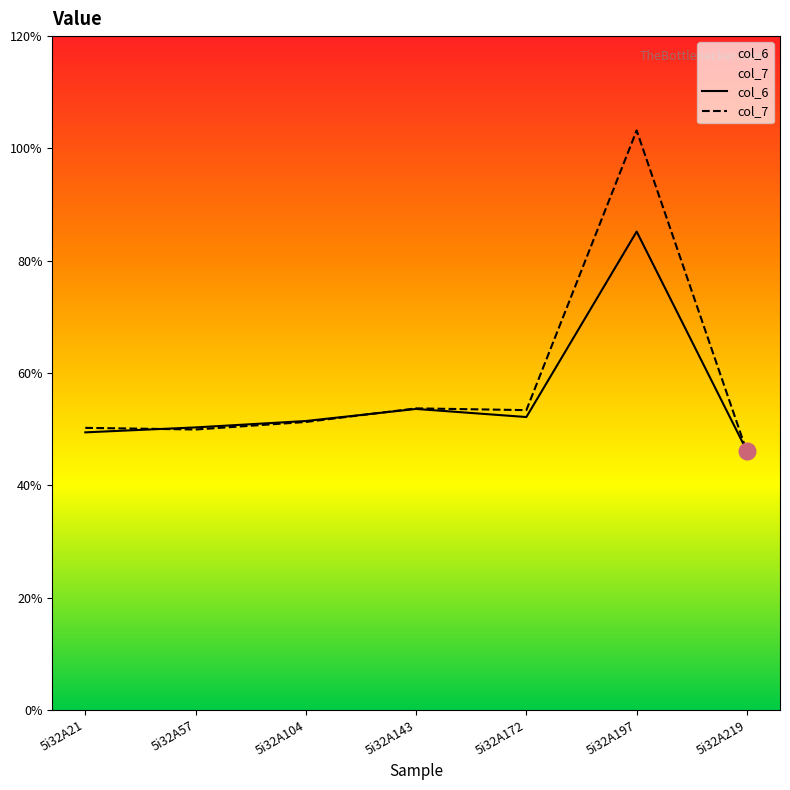

At which label does col_6 reach its minimum?

5i32A219